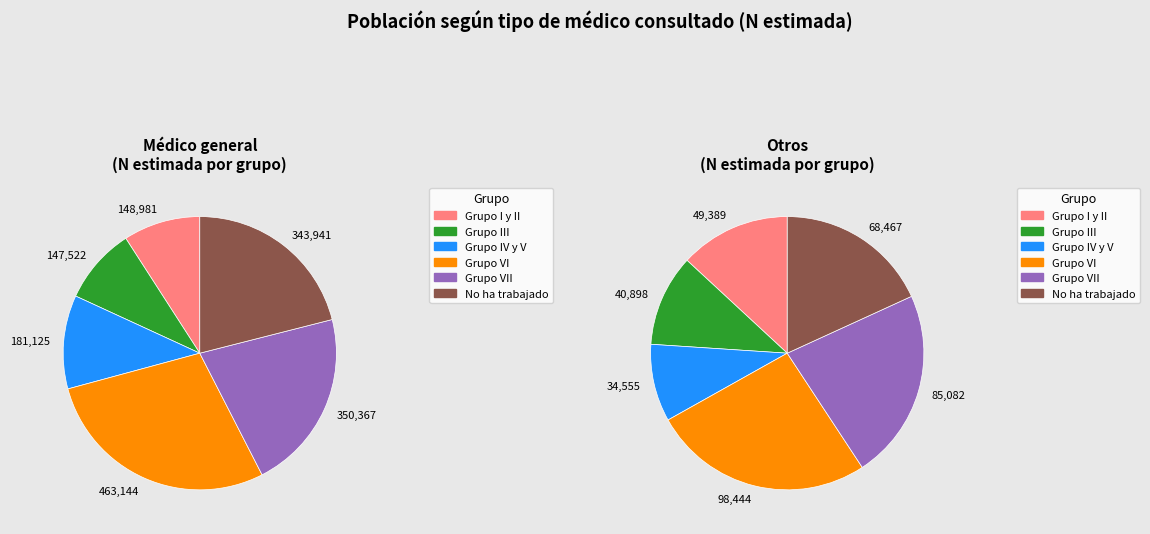

To the nearest percent, what is the average slice percentage?

17%